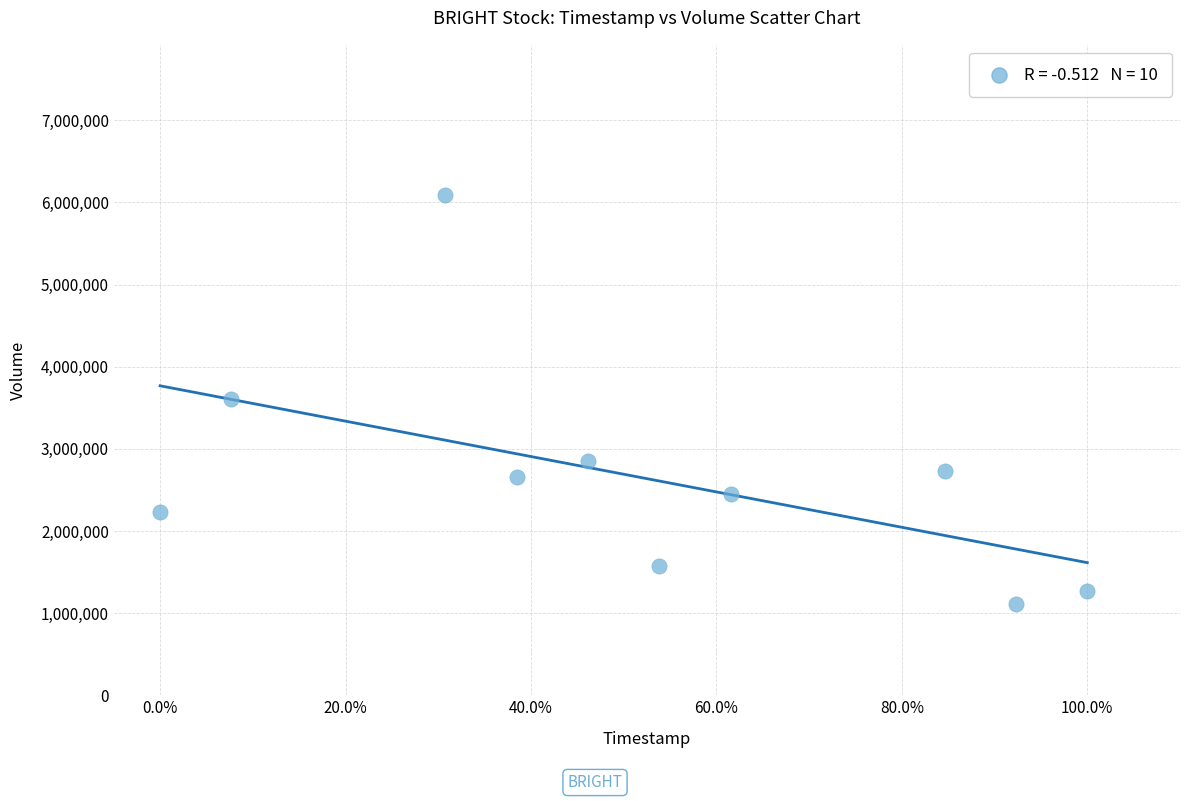

What is the range of Y values (max minus min)?

4979100